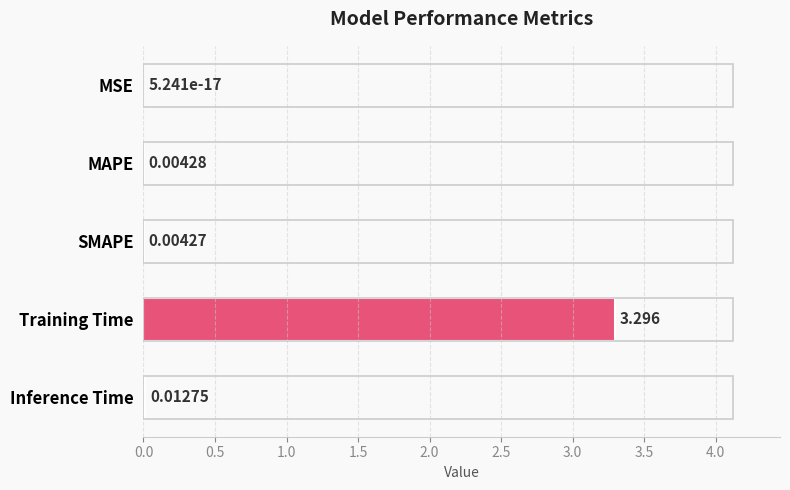

Which has a higher value, SMAPE or MSE?

SMAPE